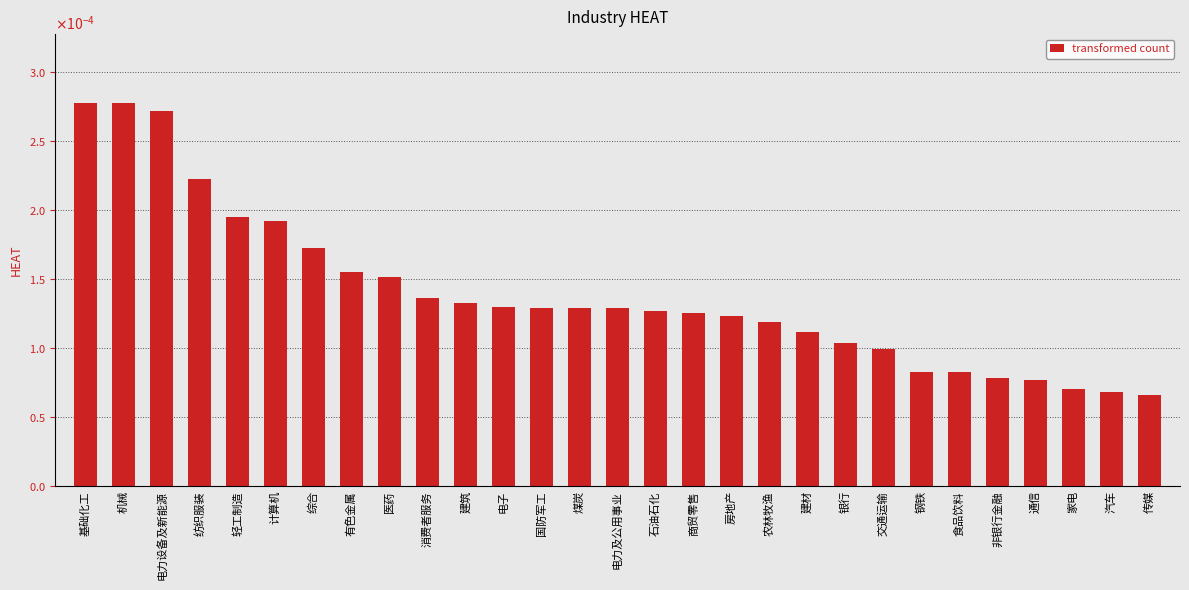

The chart shows a value of 0.0 at 纺织服装. True or false?

False